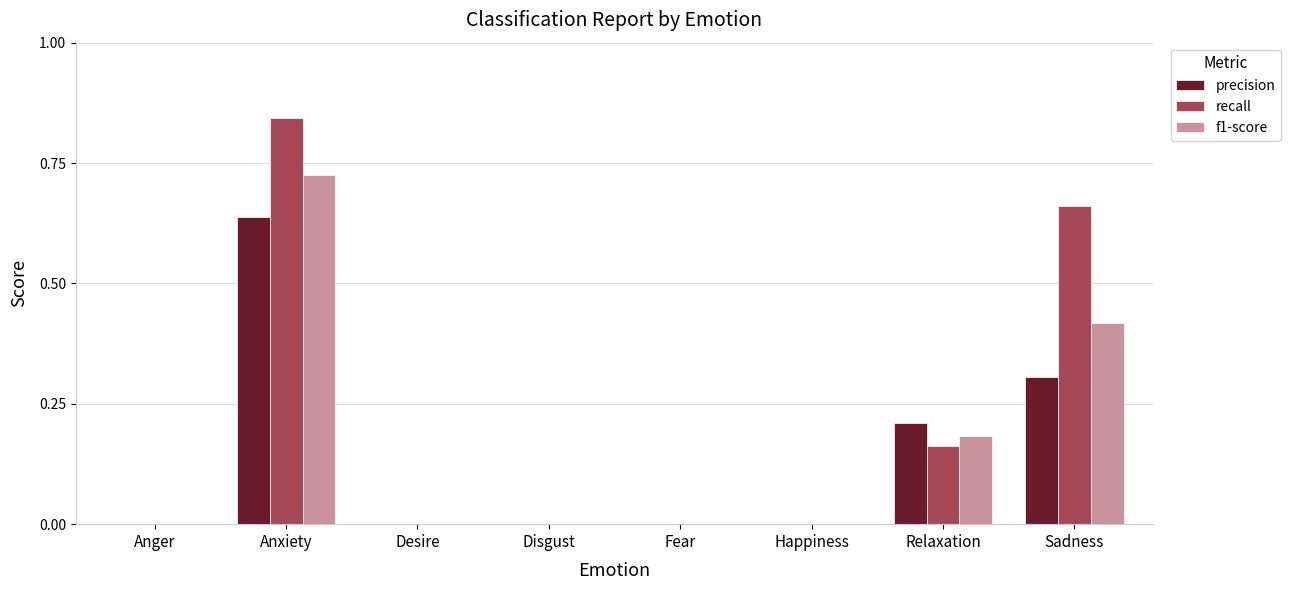

Which category has the highest value across all series?

Anxiety